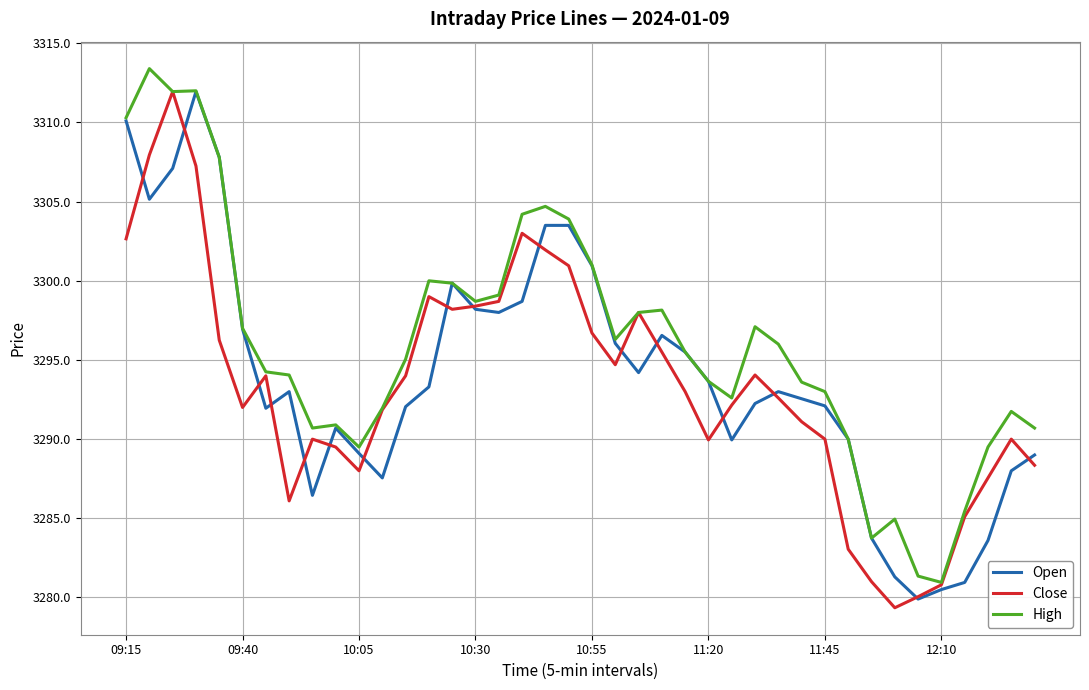

What is the maximum value shown in the chart?

3313.4